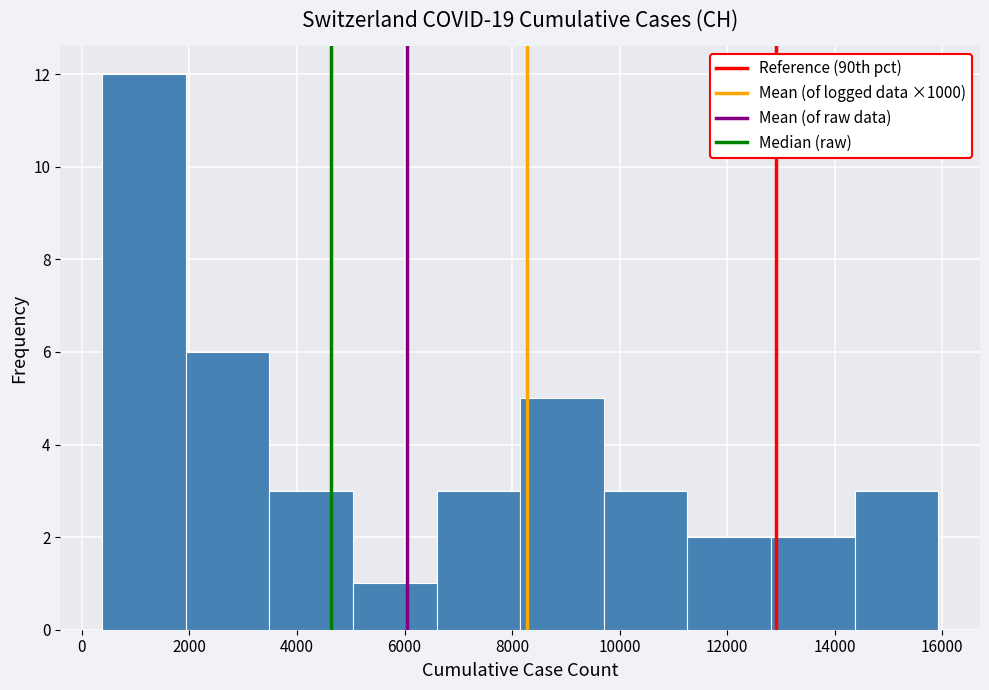

Reading left to right, list every bar in this chart as the range it spans on the x-axis followed by its height. Neither the bar edges nor the heights are printed on the chart, so give them approximately, as read against the axes.

400 to 2000: 12
2000 to 3400: 6
3400 to 5000: 3
5000 to 6600: 1
6600 to 8200: 3
8200 to 9800: 5
9800 to 11200: 3
11200 to 12800: 2
12800 to 14400: 2
14400 to 16000: 3